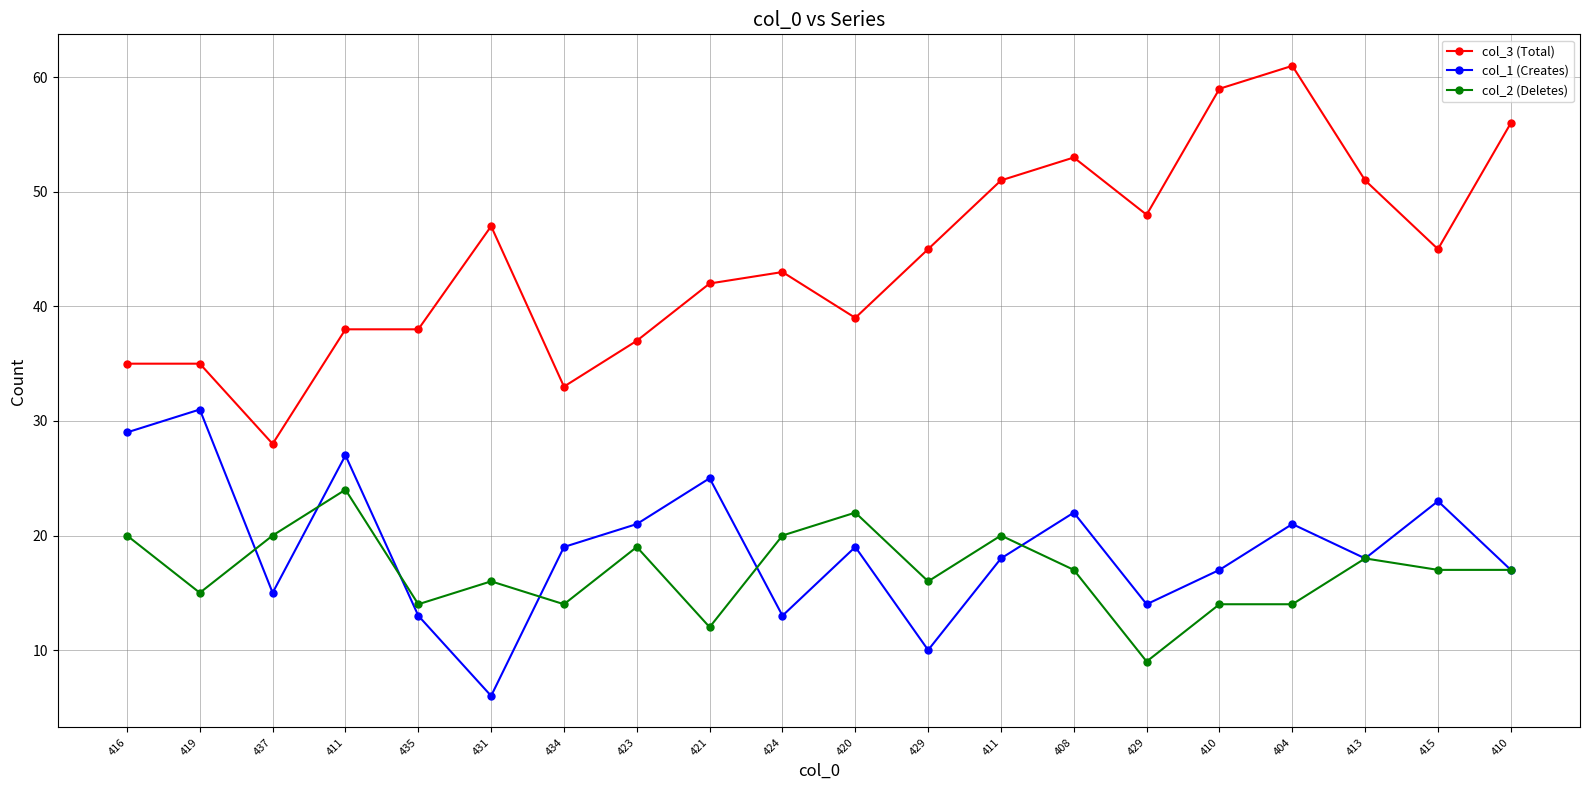

How many values in the col_1 (Creates) series are below 19?

10